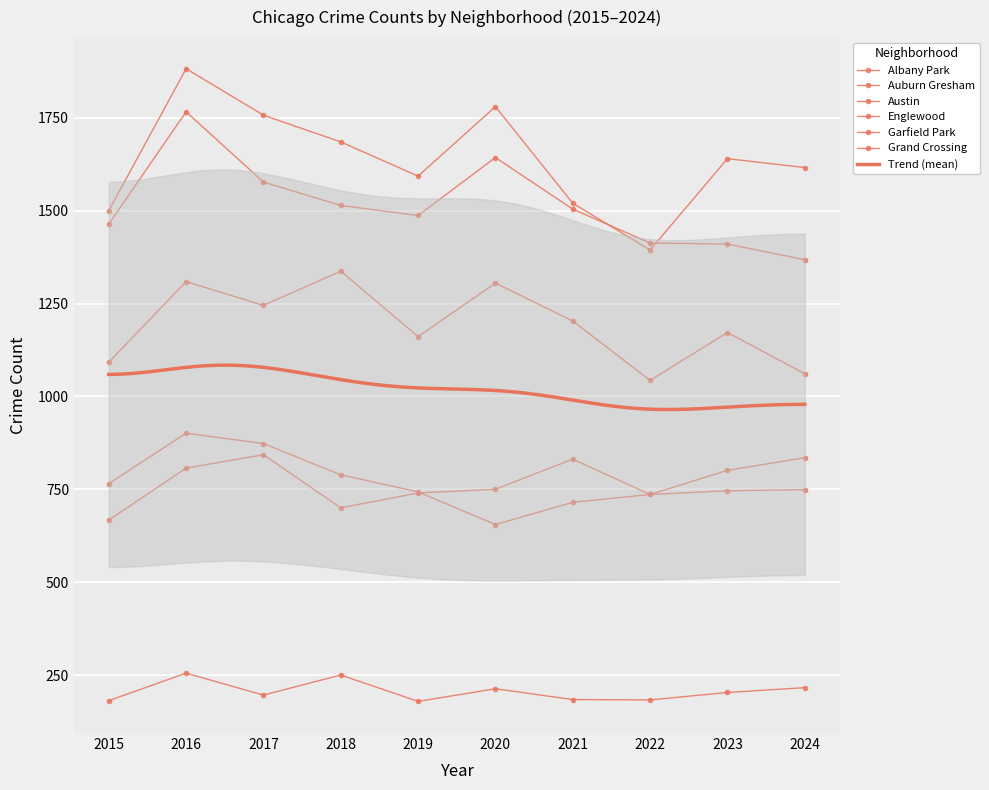

List the labels in order of Englewood value, smallest first.

2024, 2023, 2022, 2015, 2019, 2021, 2018, 2017, 2020, 2016